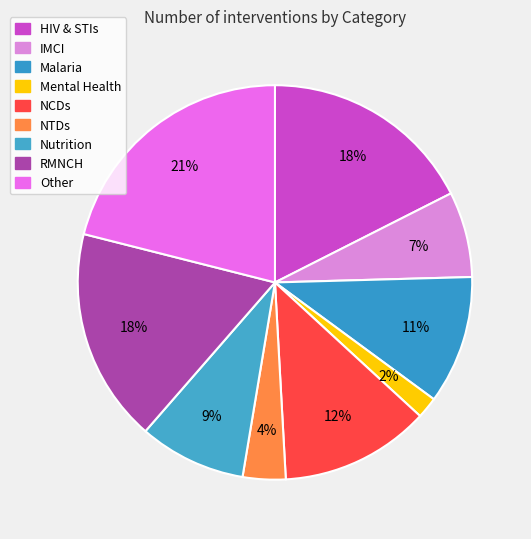

How many slices are in this pie chart?

9